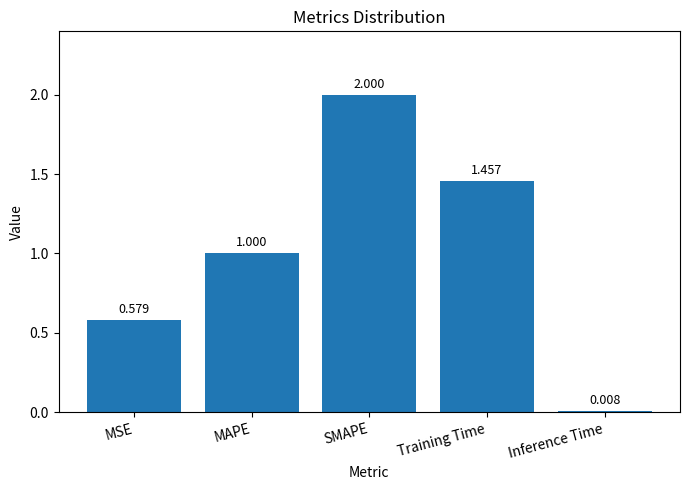

Are the bars grouped side by side (vs. stacked)?

No